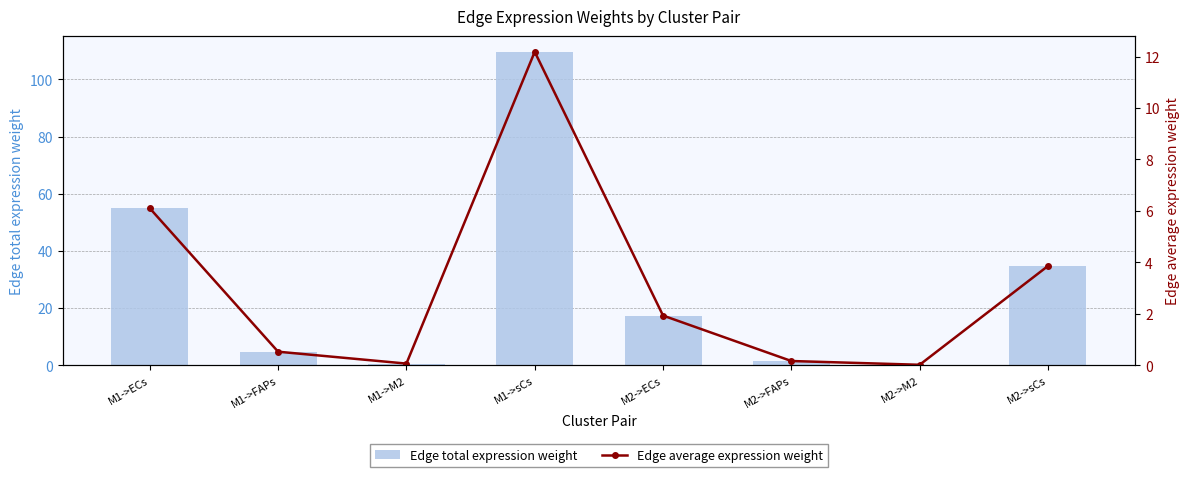

What are all the series names shown in the legend?

Edge total expression weight, Edge average expression weight